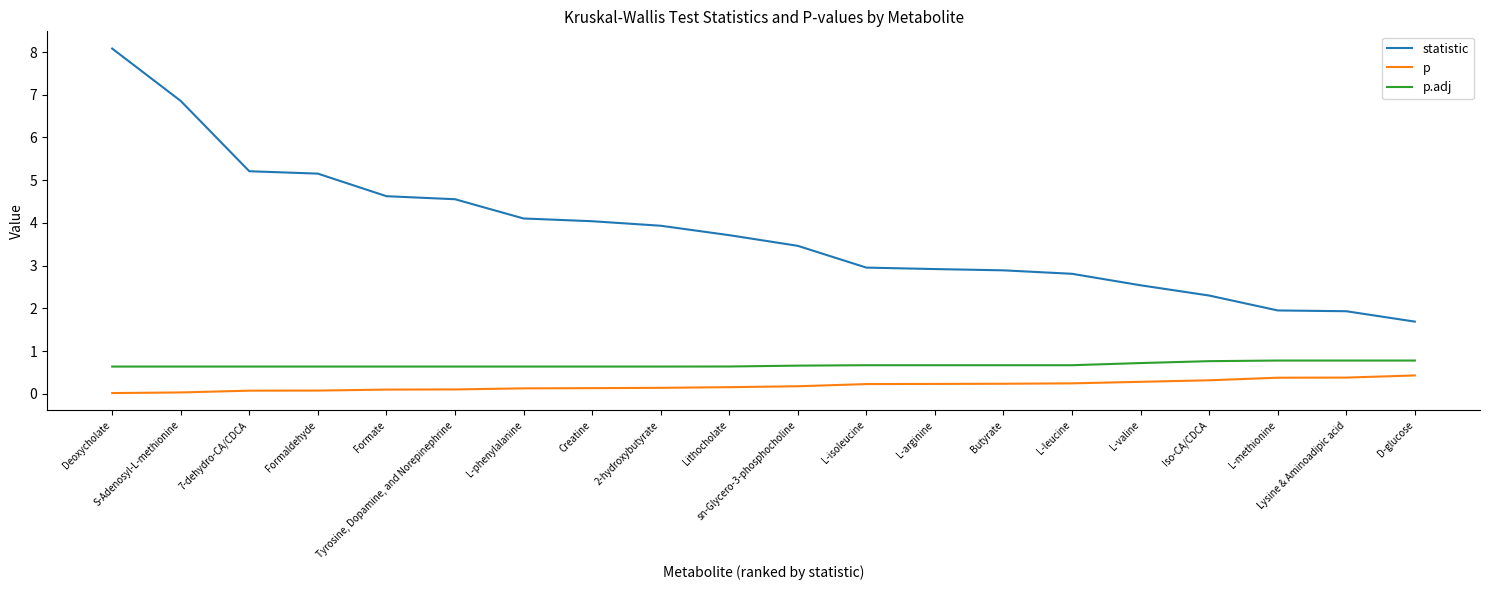

What is the difference between the maximum and minimum values in the p.adj series?

0.1